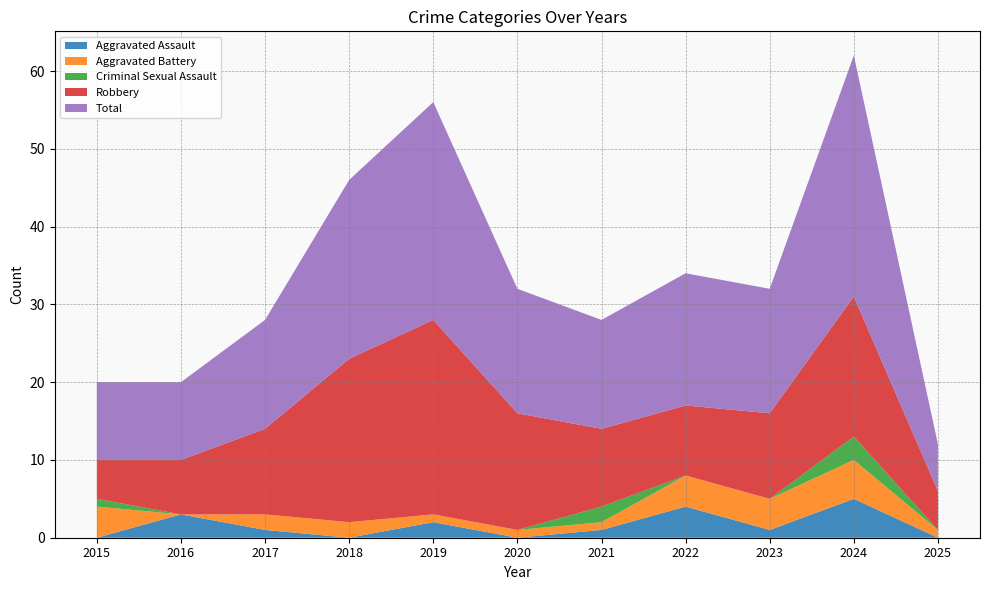

Reading left to right, extract all data points from this chart.

Aggravated Assault: 2015=0	2016=3	2017=1	2018=0	2019=2	2020=0	2021=1	2022=4	2023=1	2024=5	2025=0
Aggravated Battery: 2015=4	2016=0	2017=2	2018=2	2019=1	2020=1	2021=1	2022=4	2023=4	2024=5	2025=1
Criminal Sexual Assault: 2015=1	2016=0	2017=0	2018=0	2019=0	2020=0	2021=2	2022=0	2023=0	2024=3	2025=0
Robbery: 2015=5	2016=7	2017=11	2018=21	2019=25	2020=15	2021=10	2022=9	2023=11	2024=18	2025=5
Total: 2015=10	2016=10	2017=14	2018=23	2019=28	2020=16	2021=14	2022=17	2023=16	2024=31	2025=6